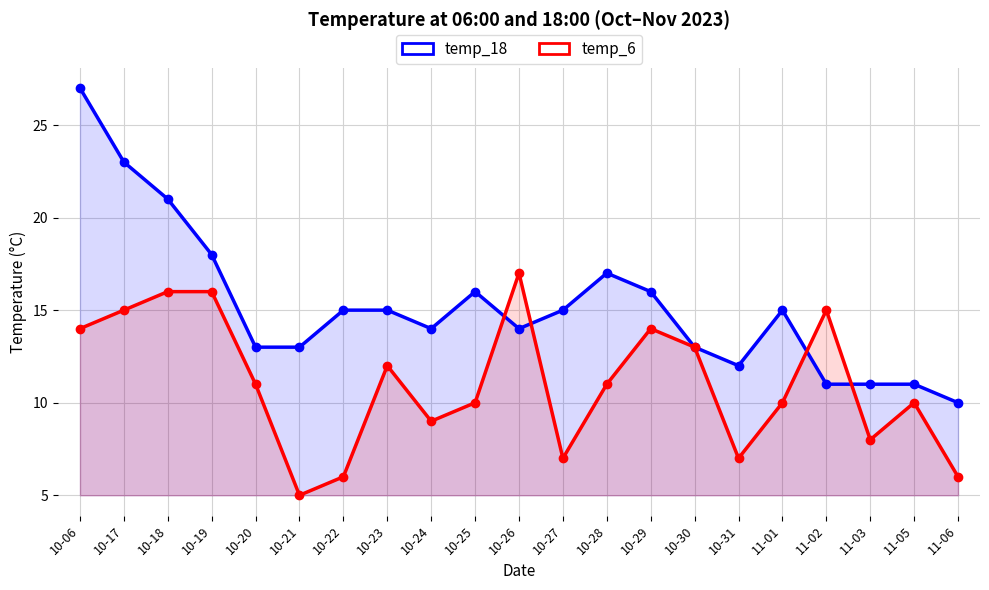

Which label corresponds to the largest value in the chart?

10-06